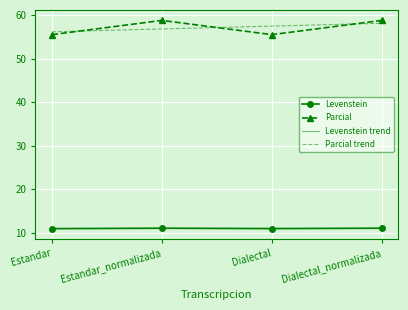

What is the maximum value for Levenstein?

11.1